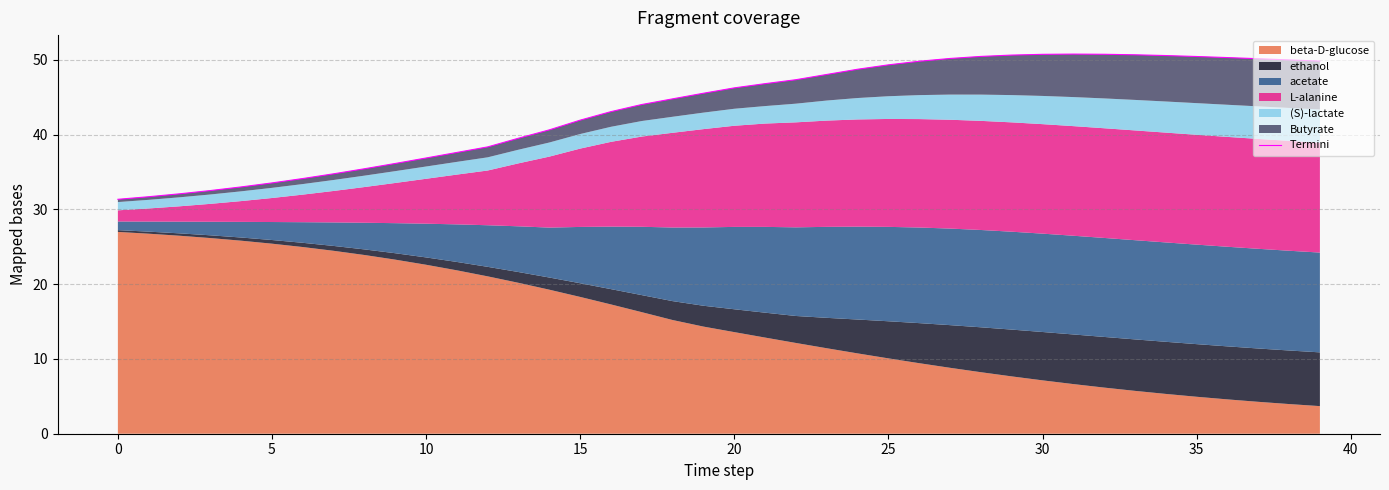

Does the chart have visible grid lines?

Yes